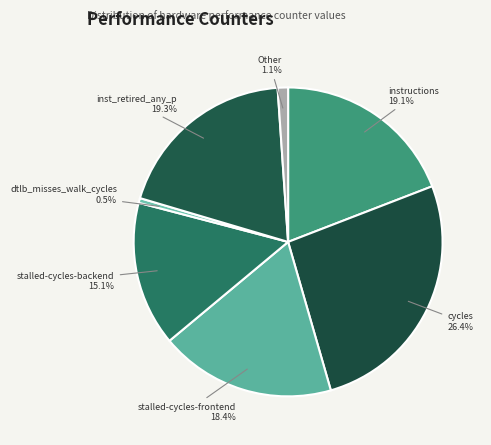

How many segments does this pie chart have?

7